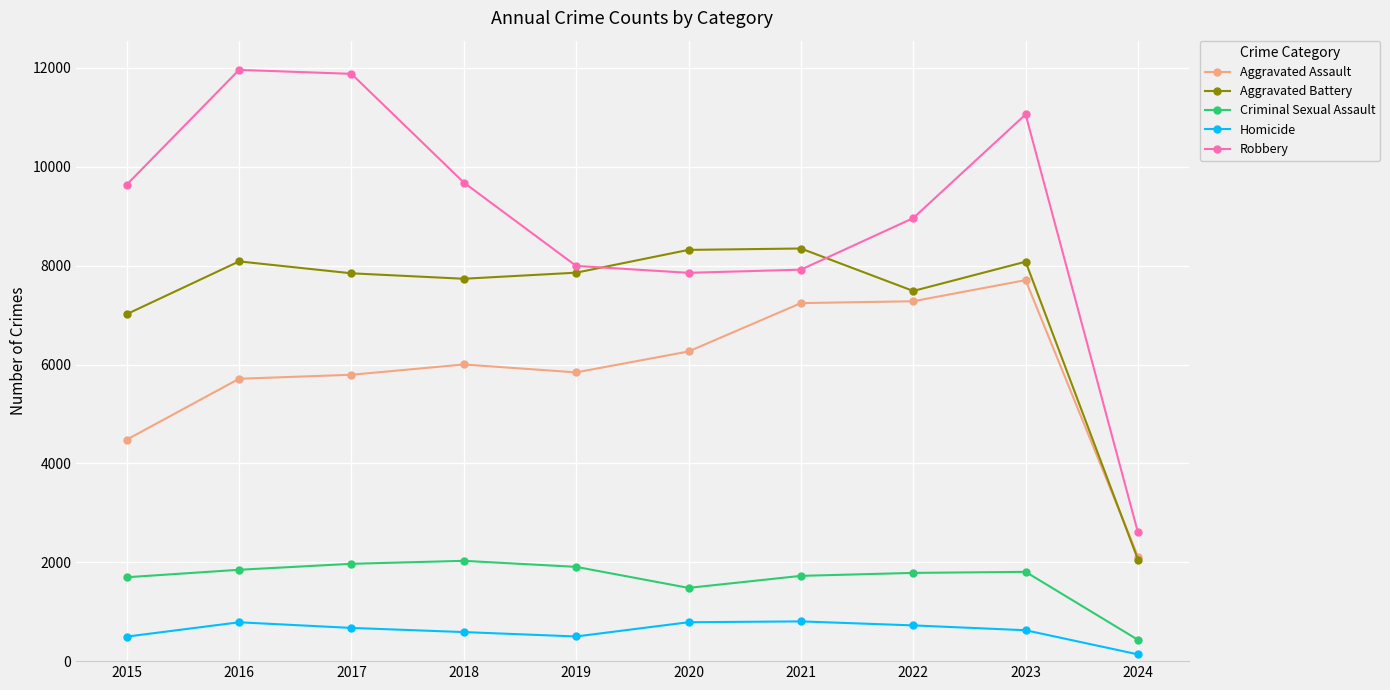

True or false: Robbery has more than 1 interior local peaks.

True